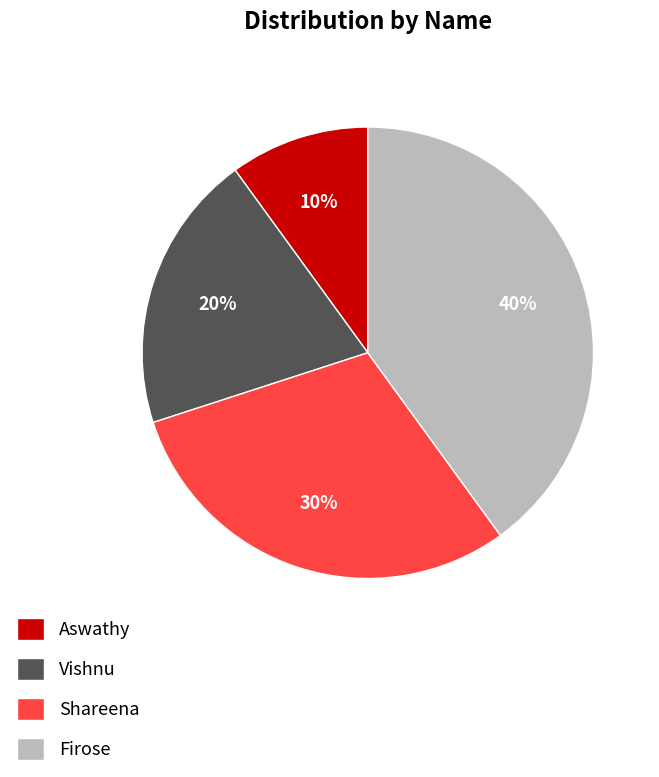

Does Shareena represent more than half of the total?

No